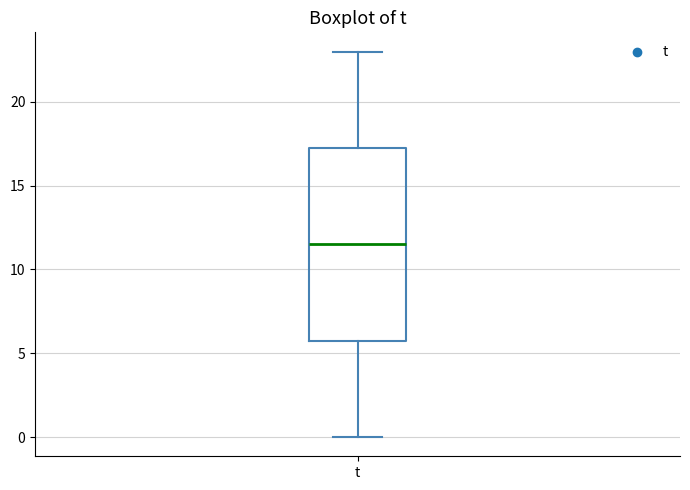

Where is the lower edge of the box for t on the y-axis? The values are not printed on the chart, so give them approximately, as read against the axis.

6.0